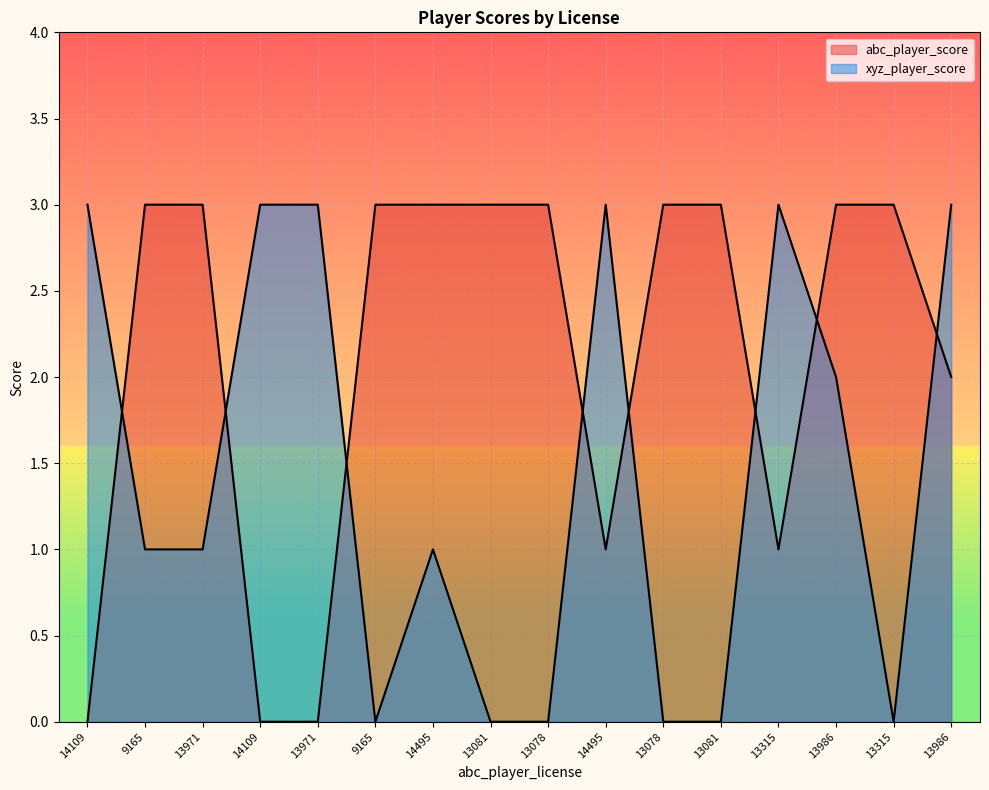

What is the total value across all series at 13081?

3